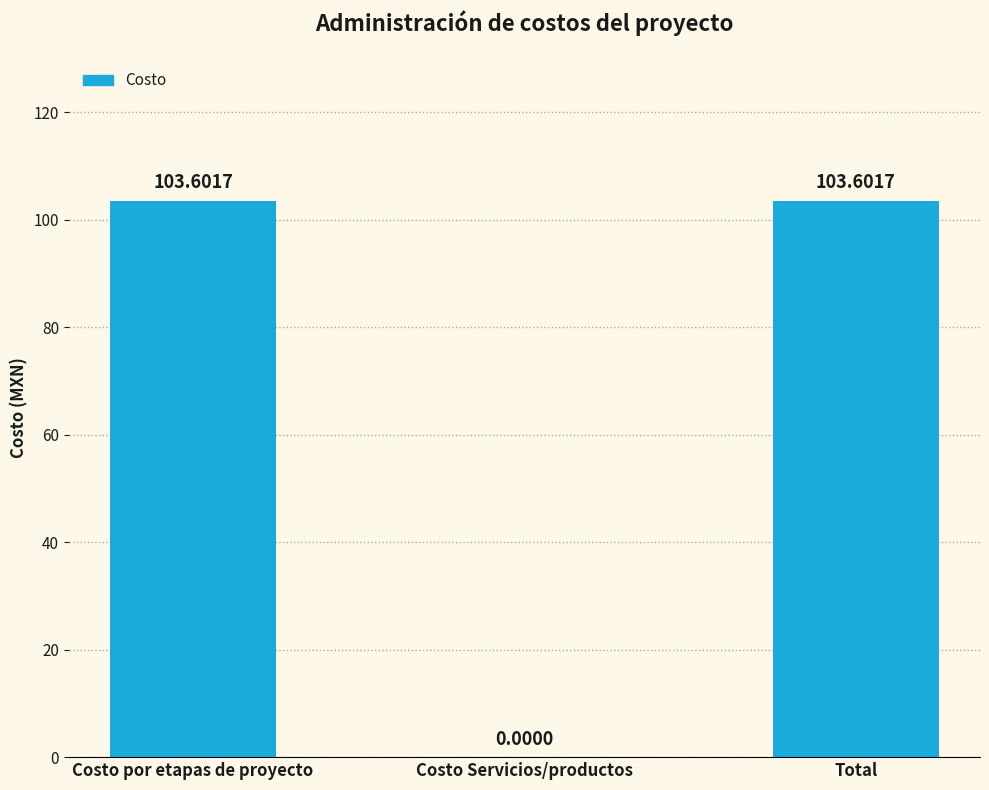

What value does the data have at Total?

103.6